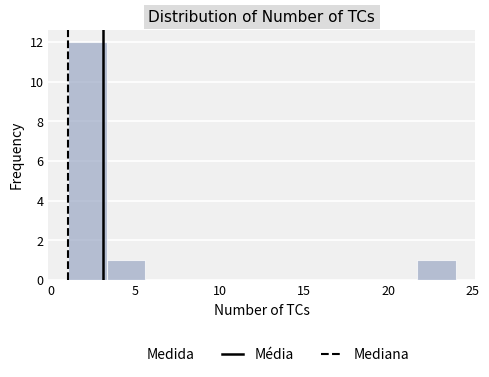

Reading left to right, transcribe this chart: for each bar, give the range it covers on the x-axis and its height. Neither the bar edges nor the heights are printed on the chart, so give them approximately, as read against the axes.

1.0 to 3.3: 12
3.3 to 5.6: 1
5.6 to 7.9: 0
7.9 to 10.2: 0
10.2 to 12.5: 0
12.5 to 14.8: 0
14.8 to 17.1: 0
17.1 to 19.4: 0
19.4 to 21.7: 0
21.7 to 24.0: 1